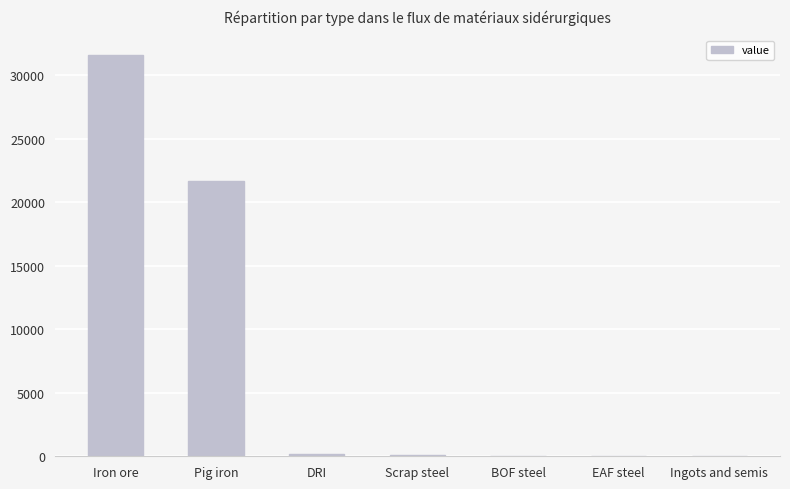

Which category has the highest value across all series?

Iron ore